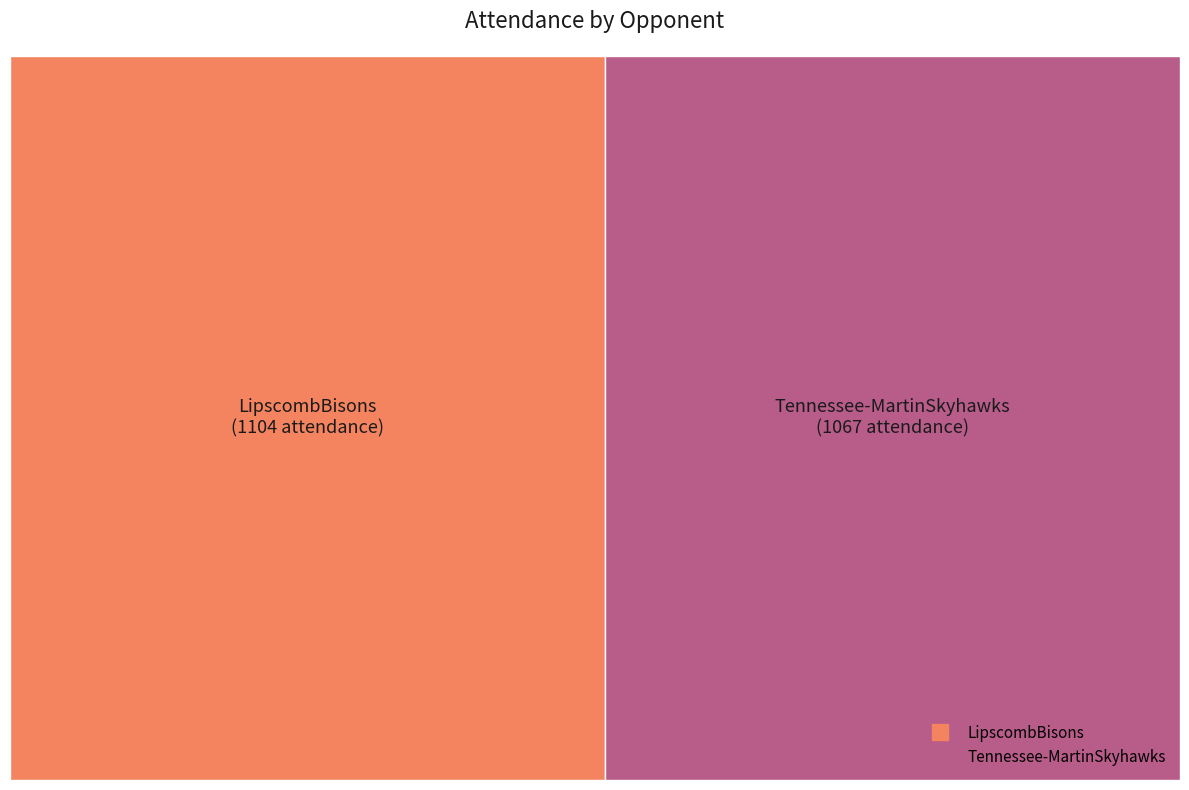

The Tennessee-MartinSkyhawks slice represents 49% of the pie. True or false?

True